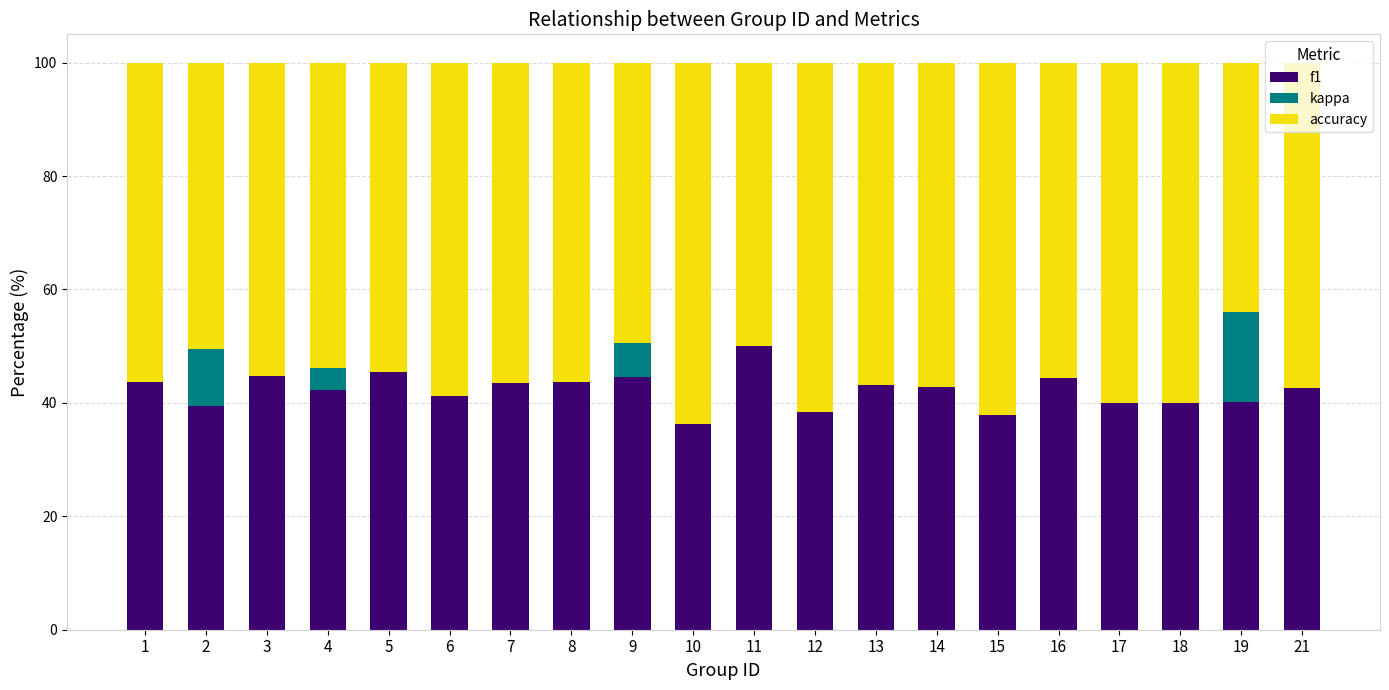

Does the chart contain stacked bars?

Yes